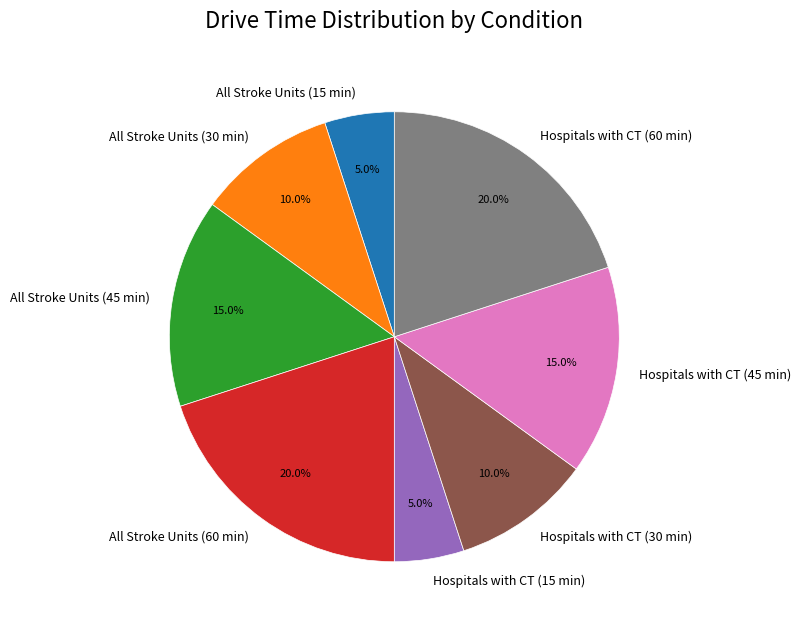

To the nearest percent, what is the combined percentage of Hospitals with CT (60 min) and All Stroke Units (30 min)?

30%